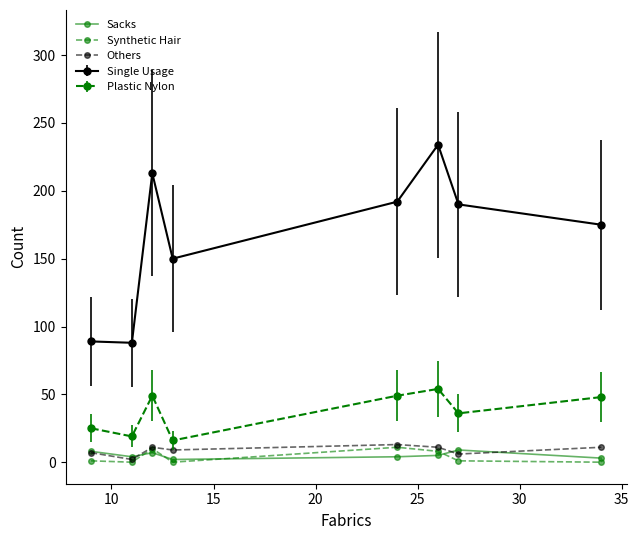

What is the average value of the Sacks series?

5